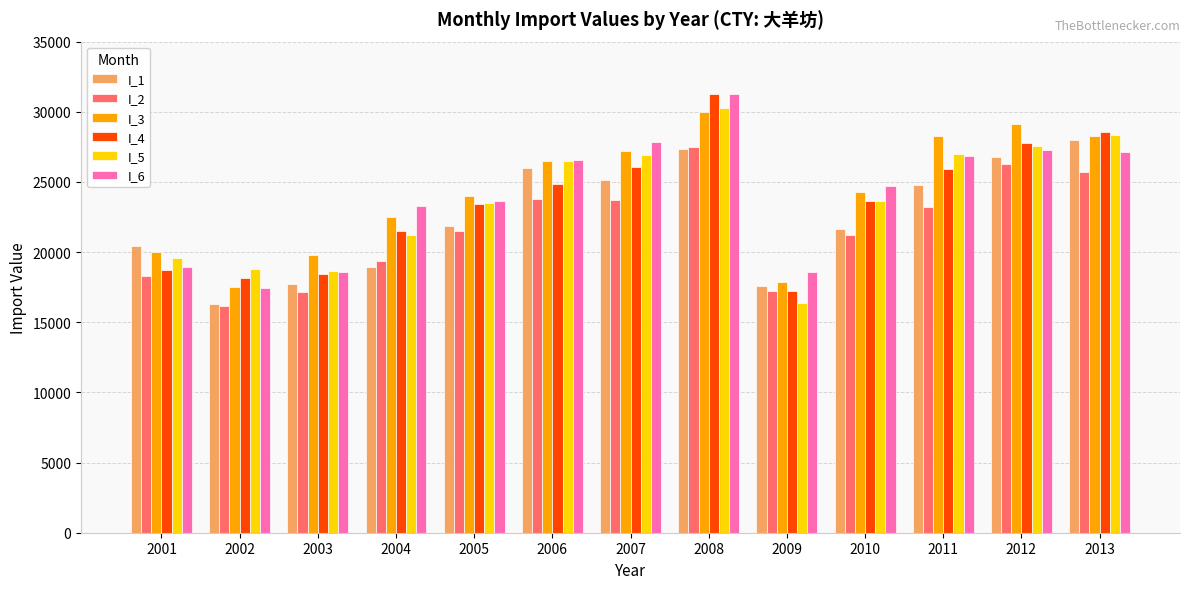

What is the value of the I_4 bar at the 6th from the left?

24836.8